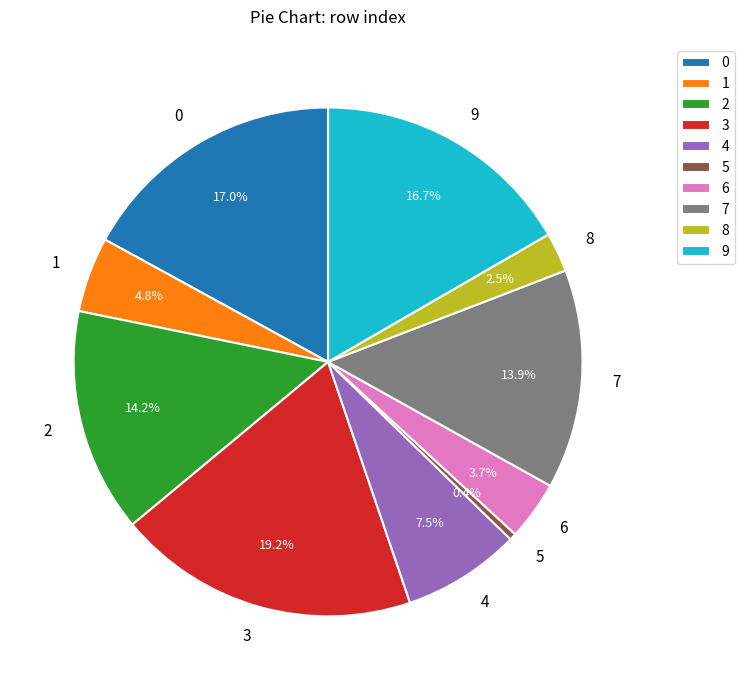

How many segments does this pie chart have?

10